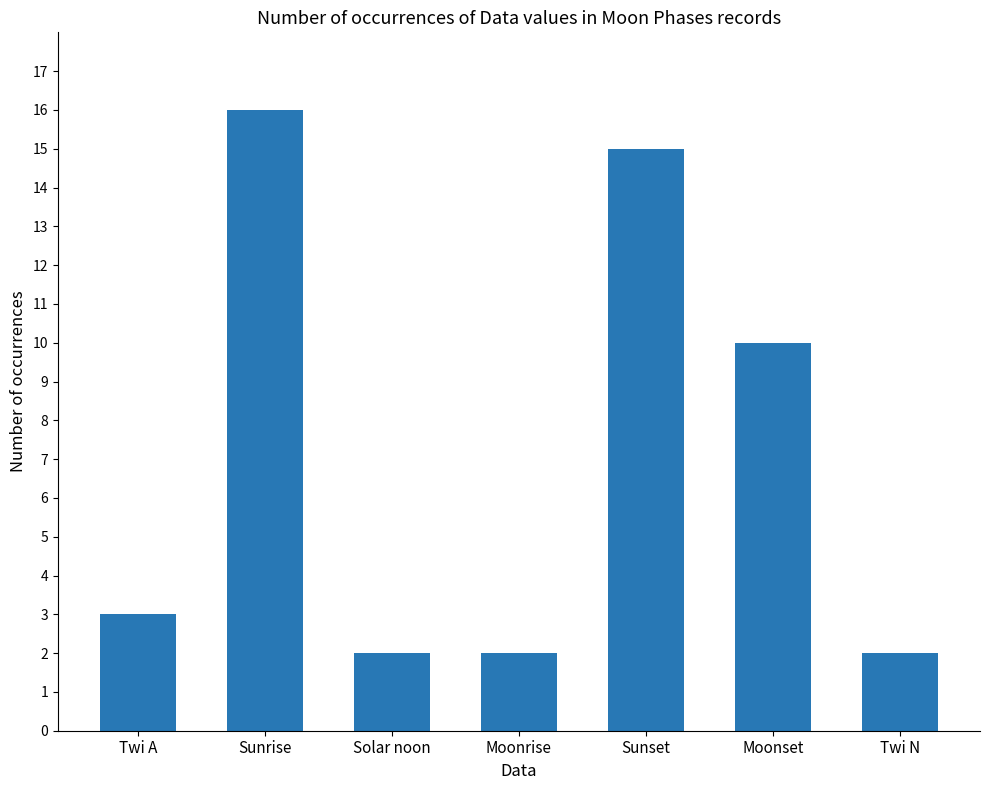

What is the label of the 1st bar from the left?

Twi A